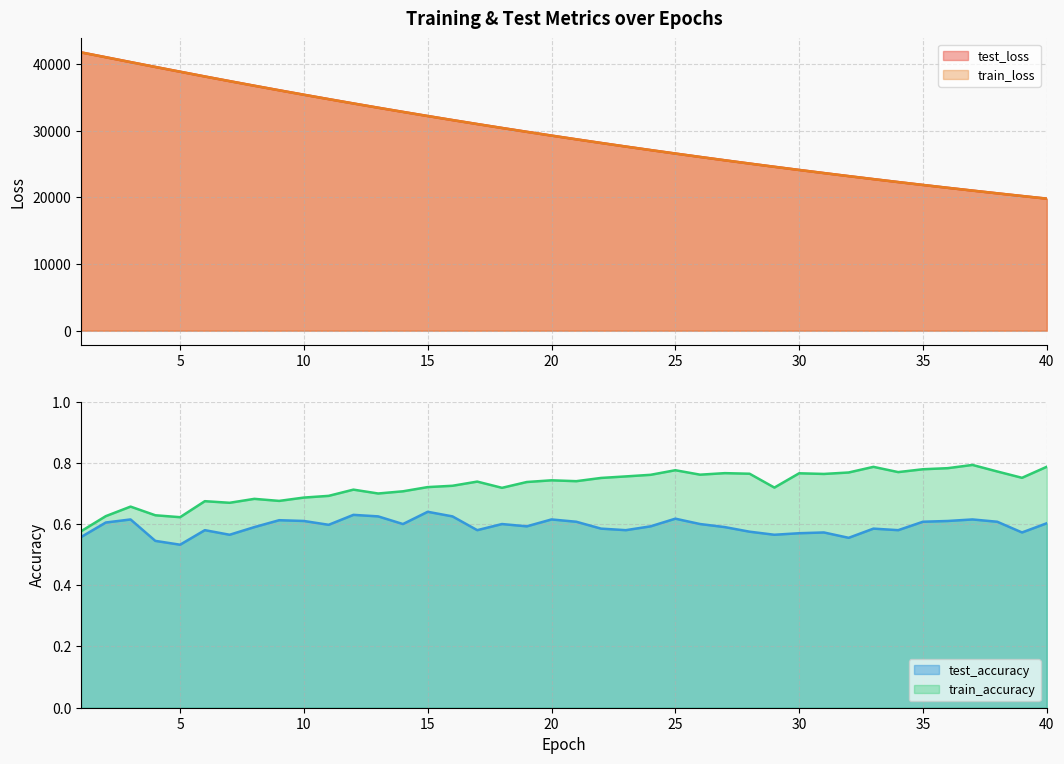

How many data points in test_loss are less than 29288?

20